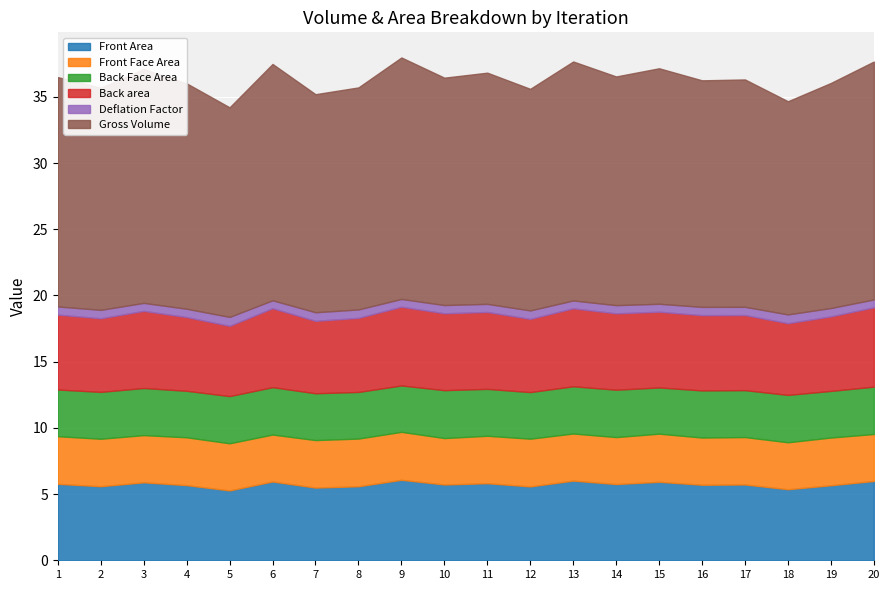

How many lines are shown in the chart?

6